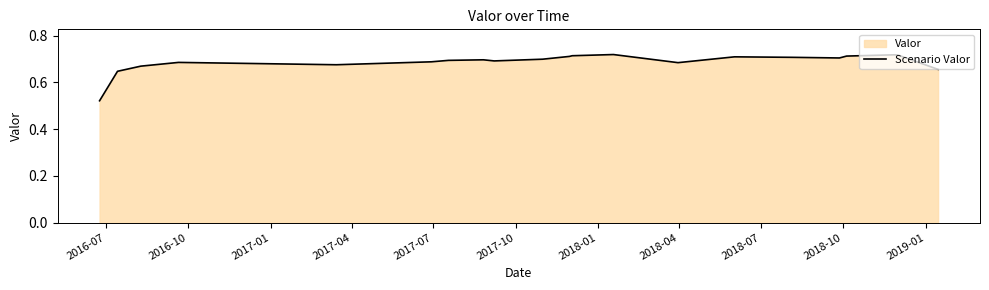

How many distinct data groups are displayed?

1